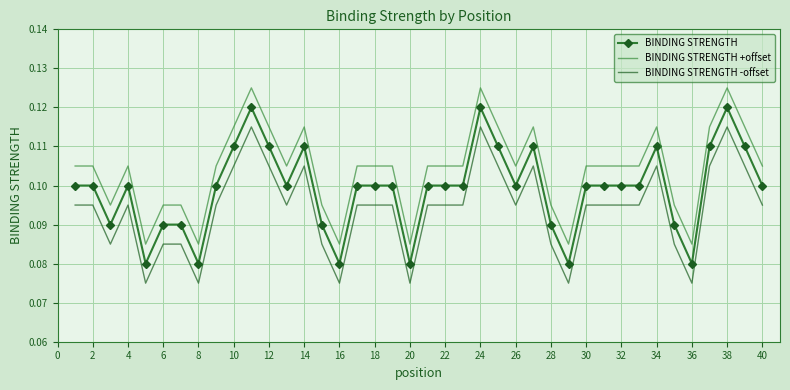

Which series has the largest total across all categories?

BINDING STRENGTH +offset